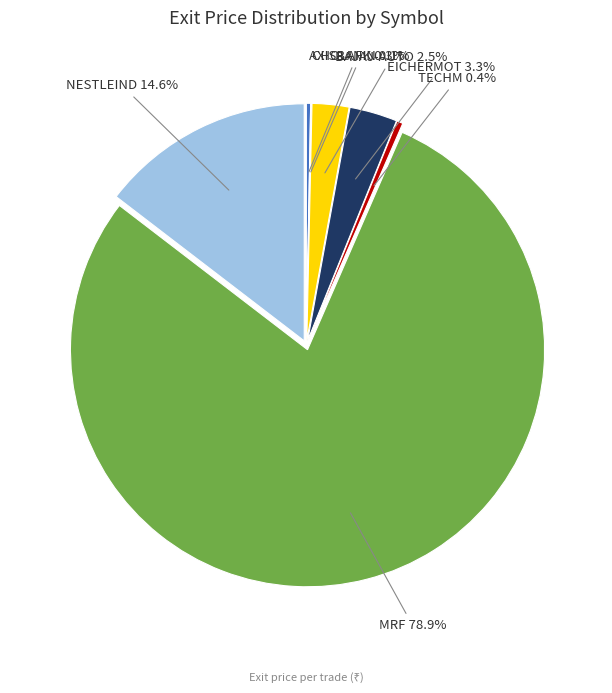

Which category has the biggest portion of the pie?

MRF